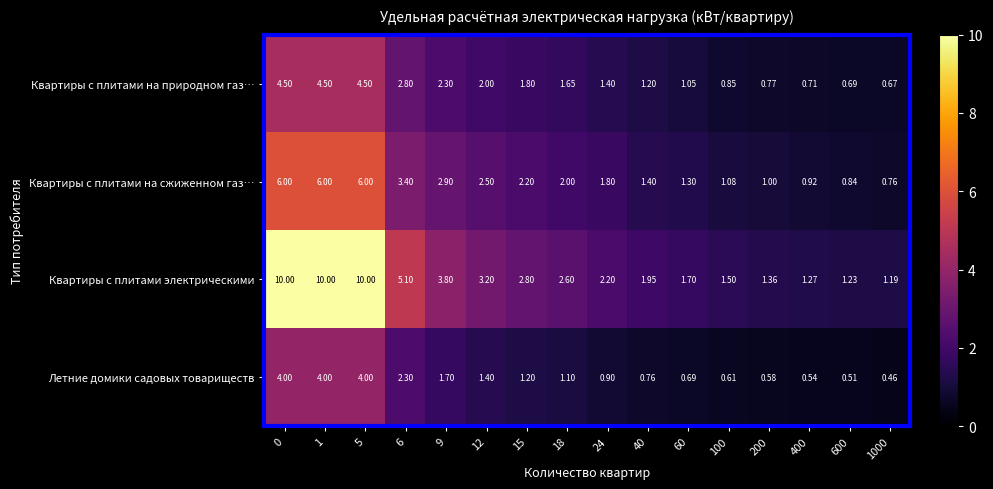

At 12, list the series in order from largest to smallest.

Квартиры с плитами электрическими, Квартиры с плитами на сжиженном газ…, Квартиры с плитами на природном газ…, Летние домики садовых товариществ